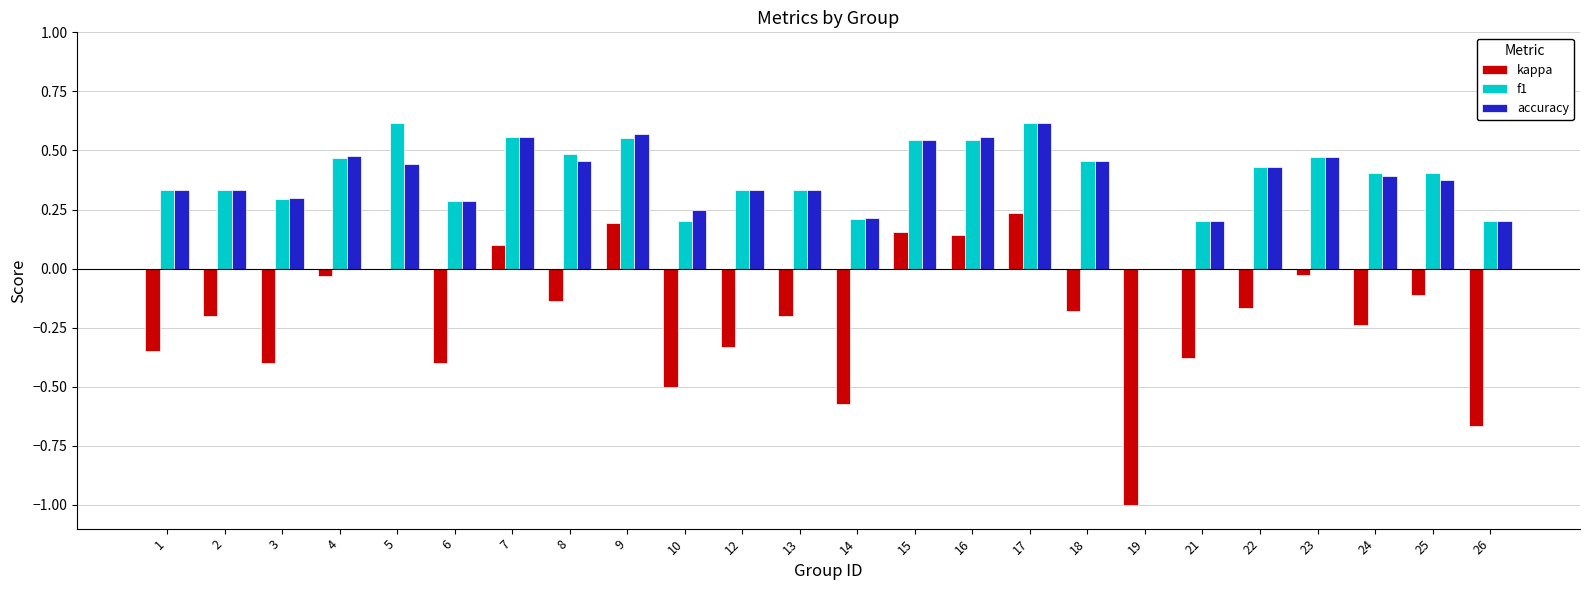

Is the value of accuracy at 13 greater than the value of kappa at 13?

Yes